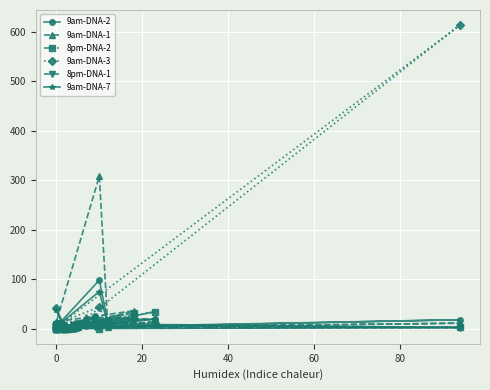

Between which two adjacent categories do 9am-DNA-1 and 8pm-DNA-2 first intersect?

20 and 40